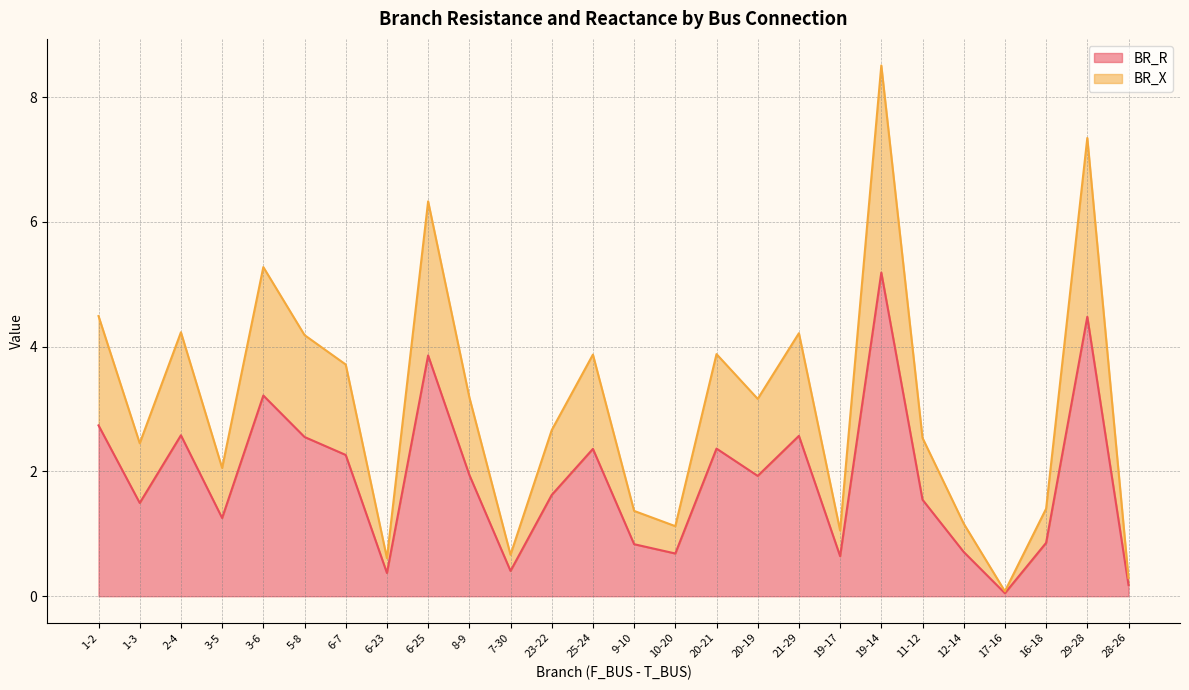

What are all the series names shown in the legend?

BR_R, BR_X